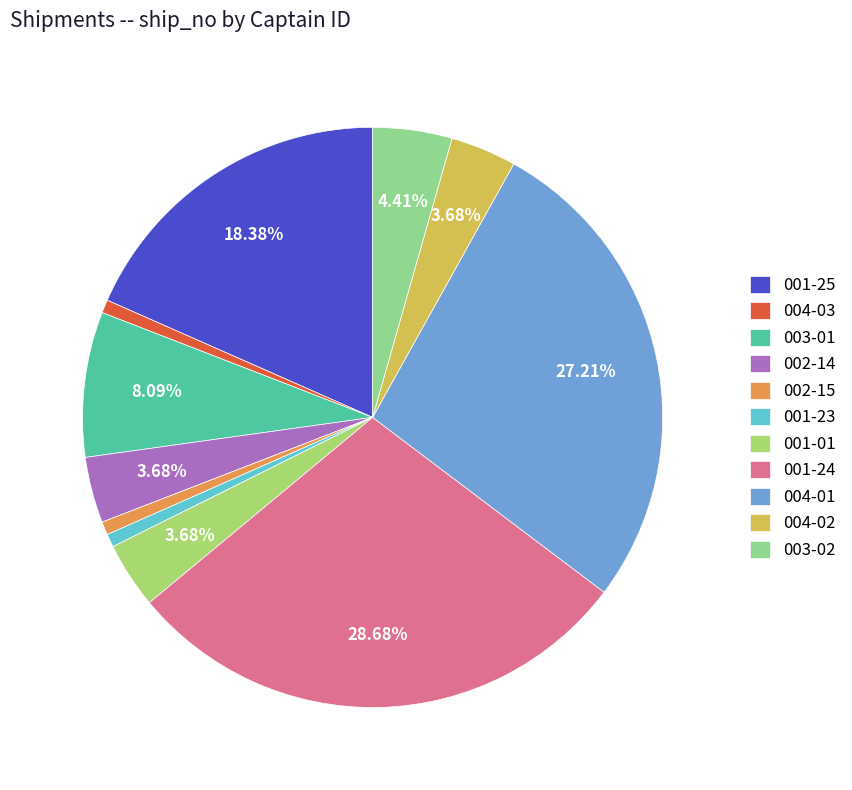

How many slices are in this pie chart?

11